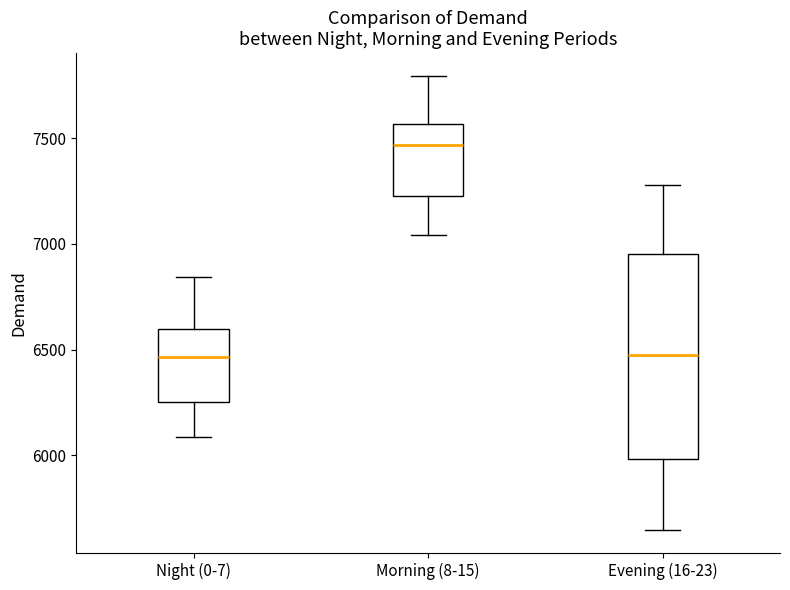

Which box is the tallest, from its lower edge to its upper edge?

Evening (16-23)